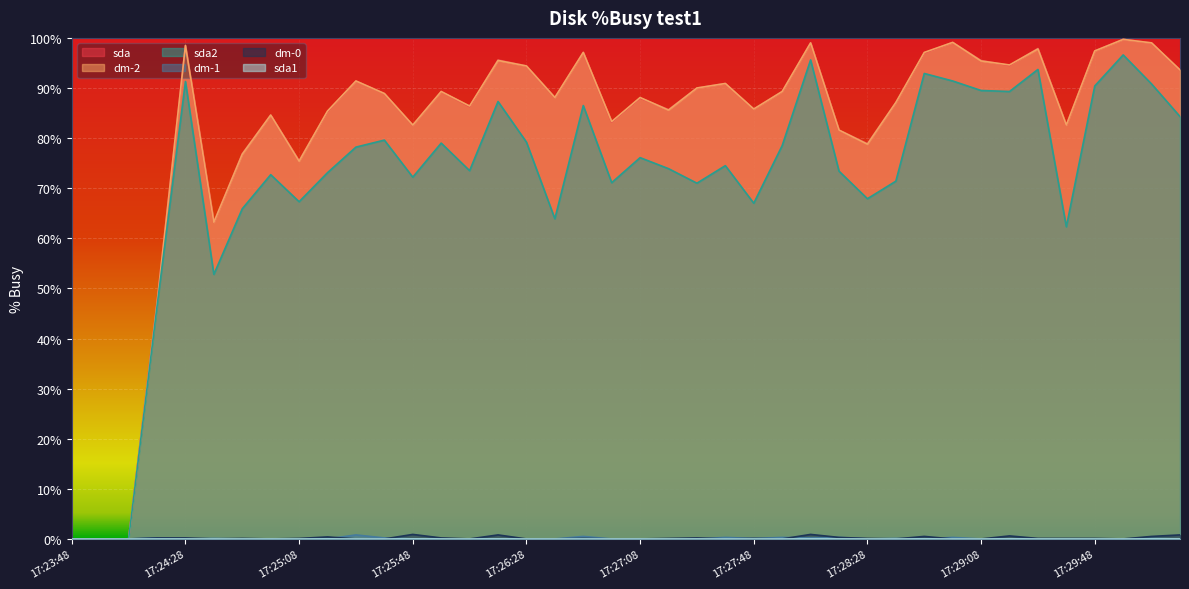

What is the difference between the second highest and second lowest values in the dm-0 series?

0.9